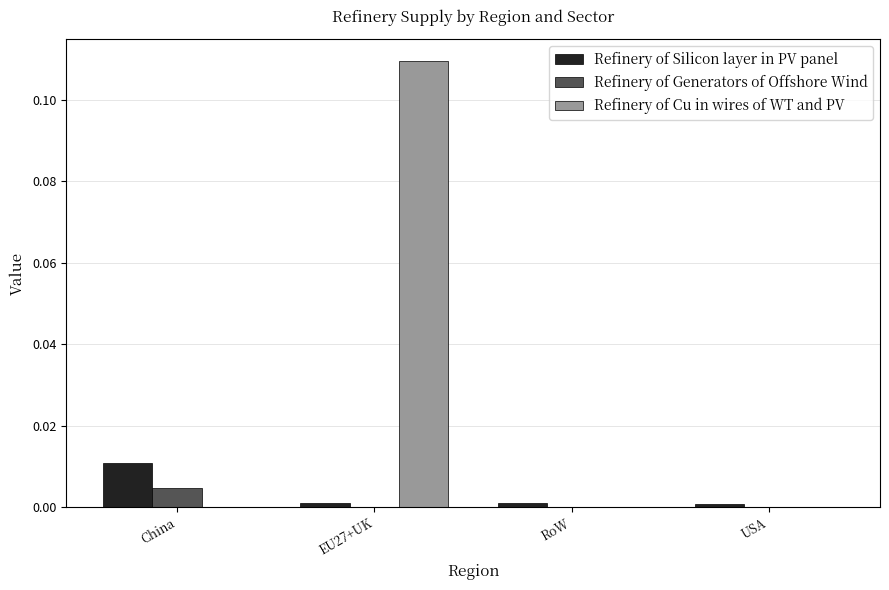

At which category is the sum across all series the highest?

EU27+UK